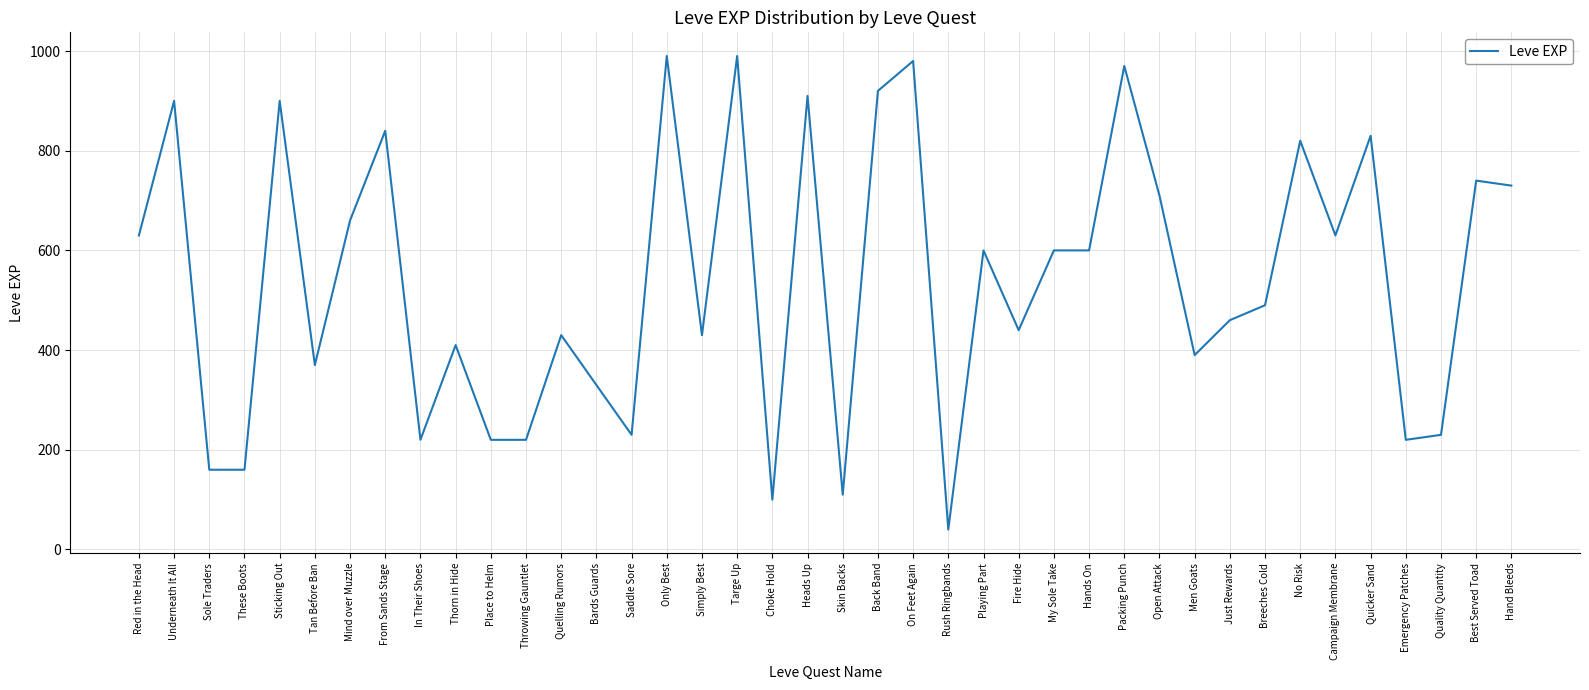

Is it true that the value at Skin Backs is 110?

True